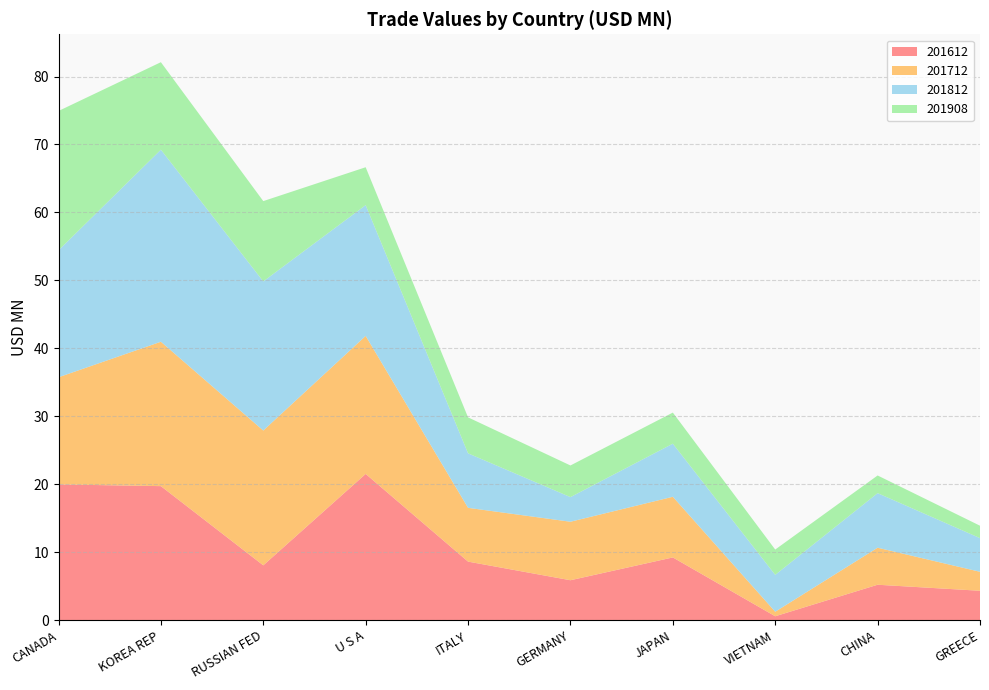

Reading left to right, extract all data points from this chart.

201612: CANADA=20.0	KOREA REP=19.7	RUSSIAN FED=8.1	U S A=21.5	ITALY=8.6	GERMANY=5.9	JAPAN=9.2	VIETNAM=0.6	CHINA=5.2	GREECE=4.3
201712: CANADA=15.8	KOREA REP=21.2	RUSSIAN FED=19.8	U S A=20.3	ITALY=7.9	GERMANY=8.6	JAPAN=8.9	VIETNAM=0.7	CHINA=5.4	GREECE=2.8
201812: CANADA=18.7	KOREA REP=28.3	RUSSIAN FED=21.9	U S A=19.2	ITALY=8.0	GERMANY=3.6	JAPAN=7.8	VIETNAM=5.4	CHINA=8.0	GREECE=5.0
201908: CANADA=20.5	KOREA REP=12.9	RUSSIAN FED=11.8	U S A=5.6	ITALY=5.3	GERMANY=4.7	JAPAN=4.6	VIETNAM=3.7	CHINA=2.6	GREECE=1.8